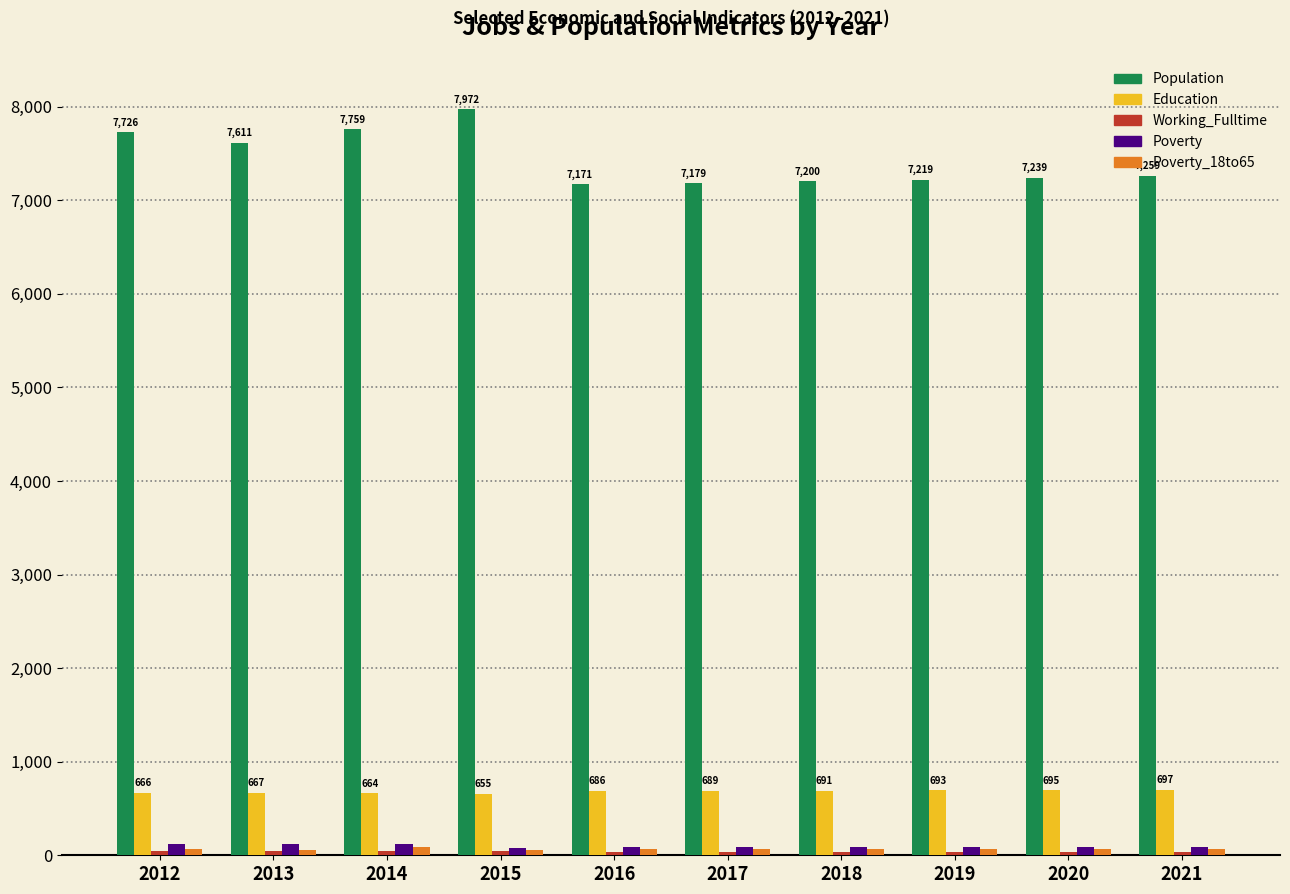

What is the spread (max minus min) of values at 2018?

7163